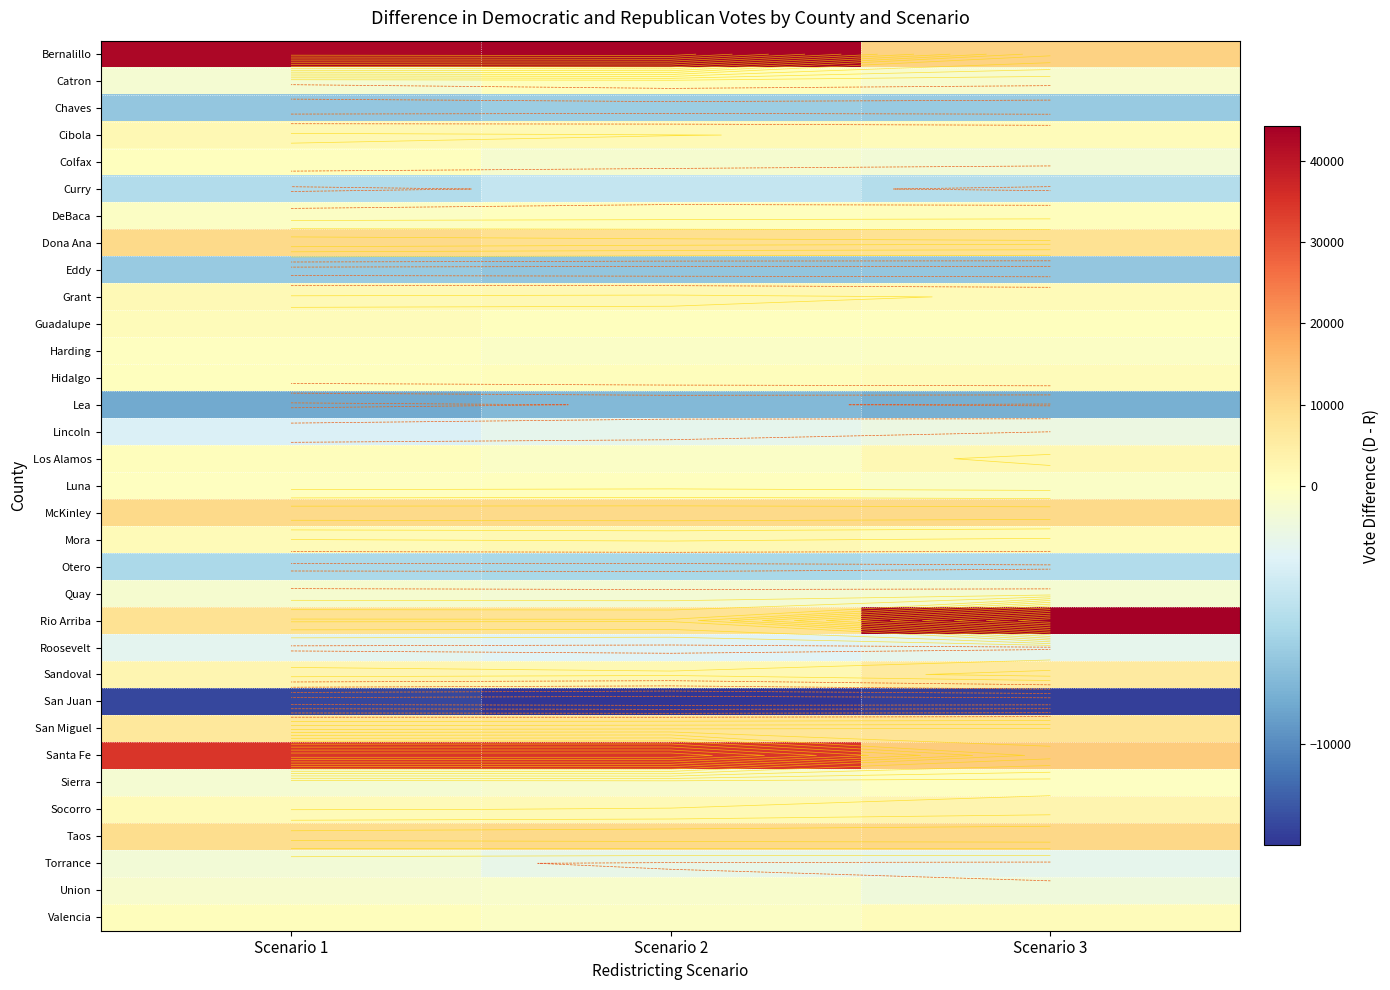

Which category has the lowest value across all series?

Scenario 2